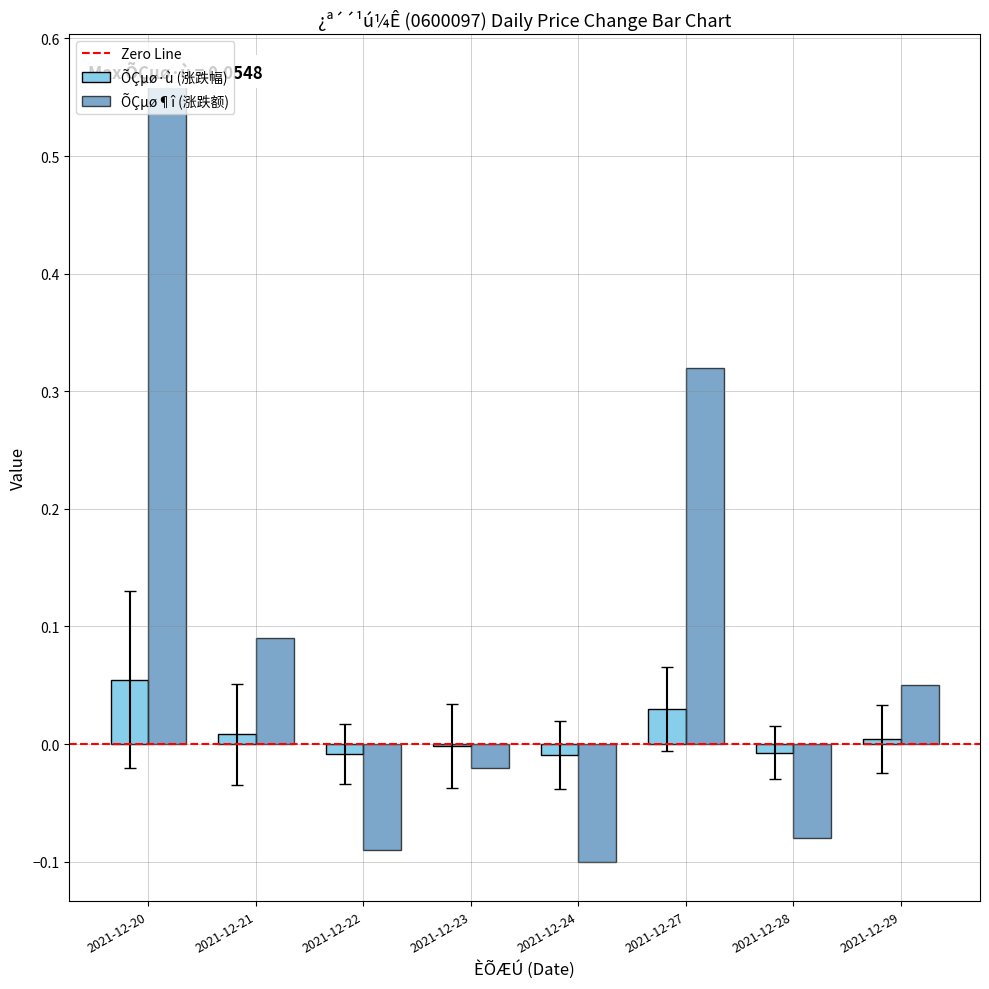

What is the value of the ÕÇµø¶î bar at the 7th from the left?

-0.1